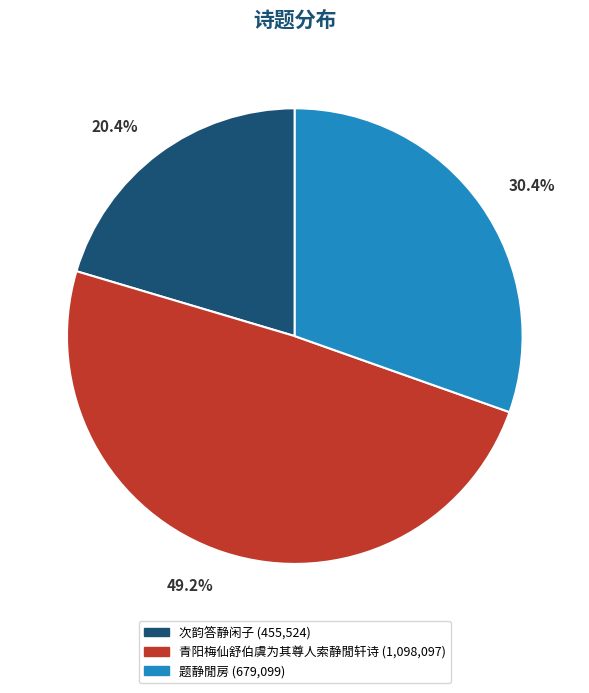

What portion of the pie excludes 题静閒房?

69.6%